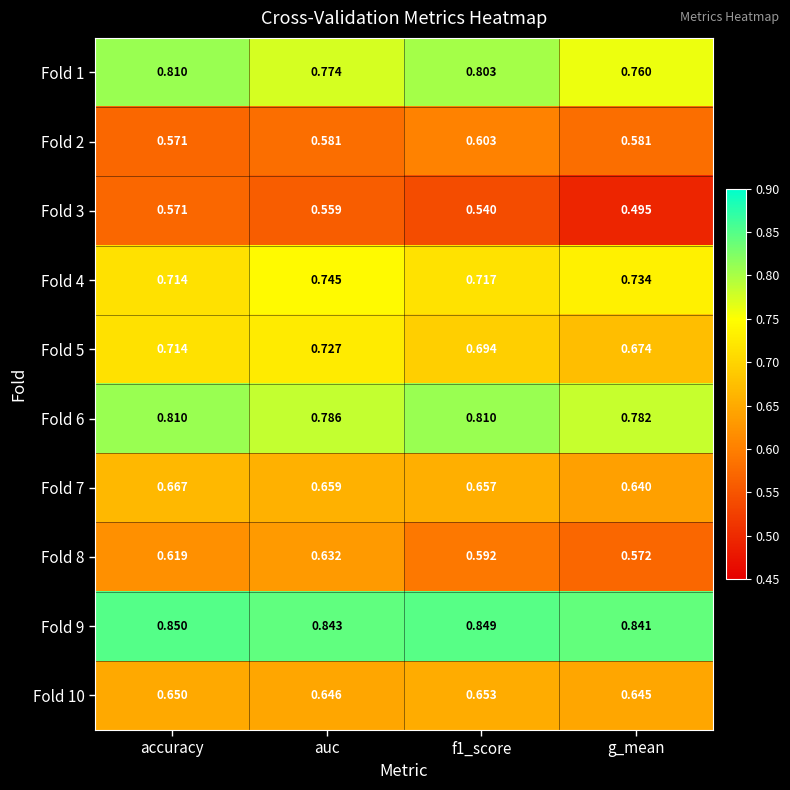

What is the total value across all series at g_mean?

6.7